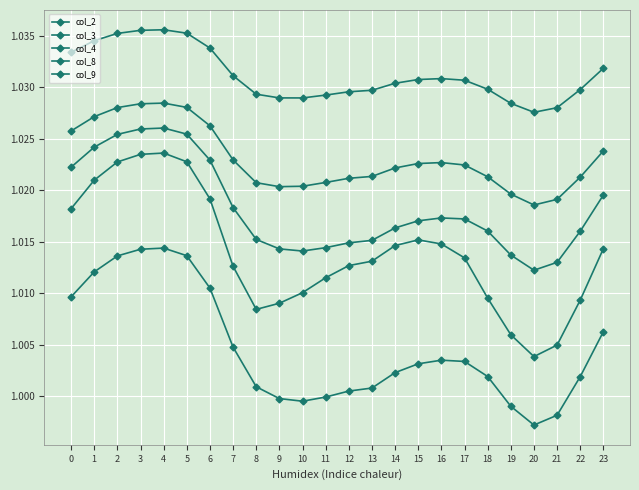

Read the col_4 value at 22.

1.0